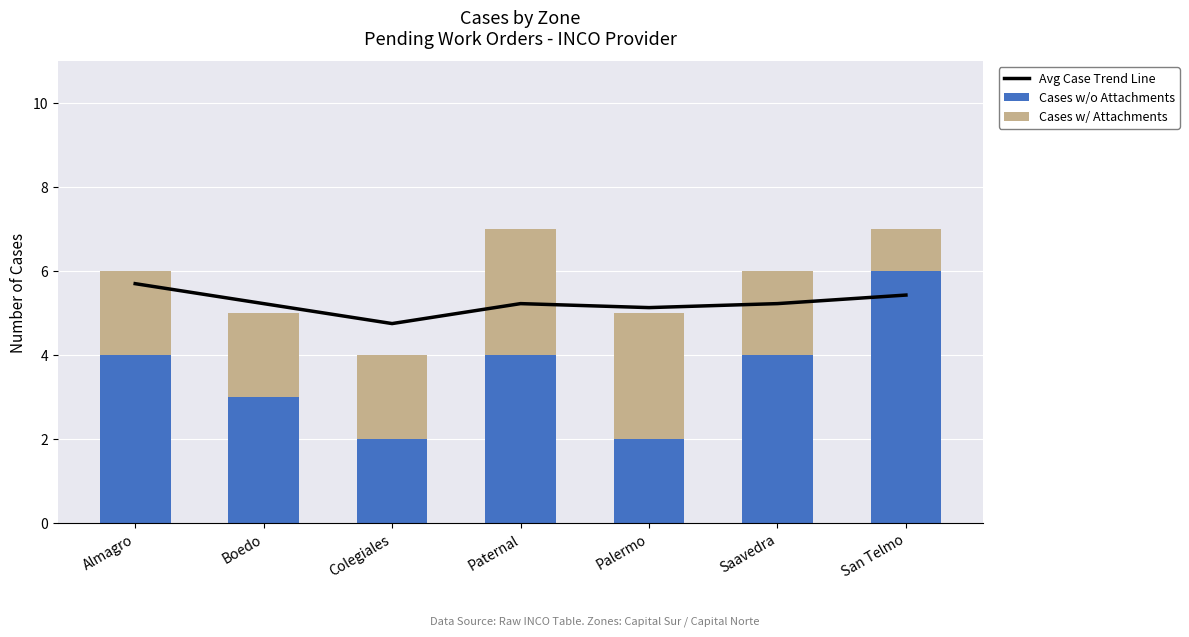

Rank the series by their maximum value, from highest to lowest.

Cases w/o Attachments, Avg Case Trend Line, Cases w/ Attachments